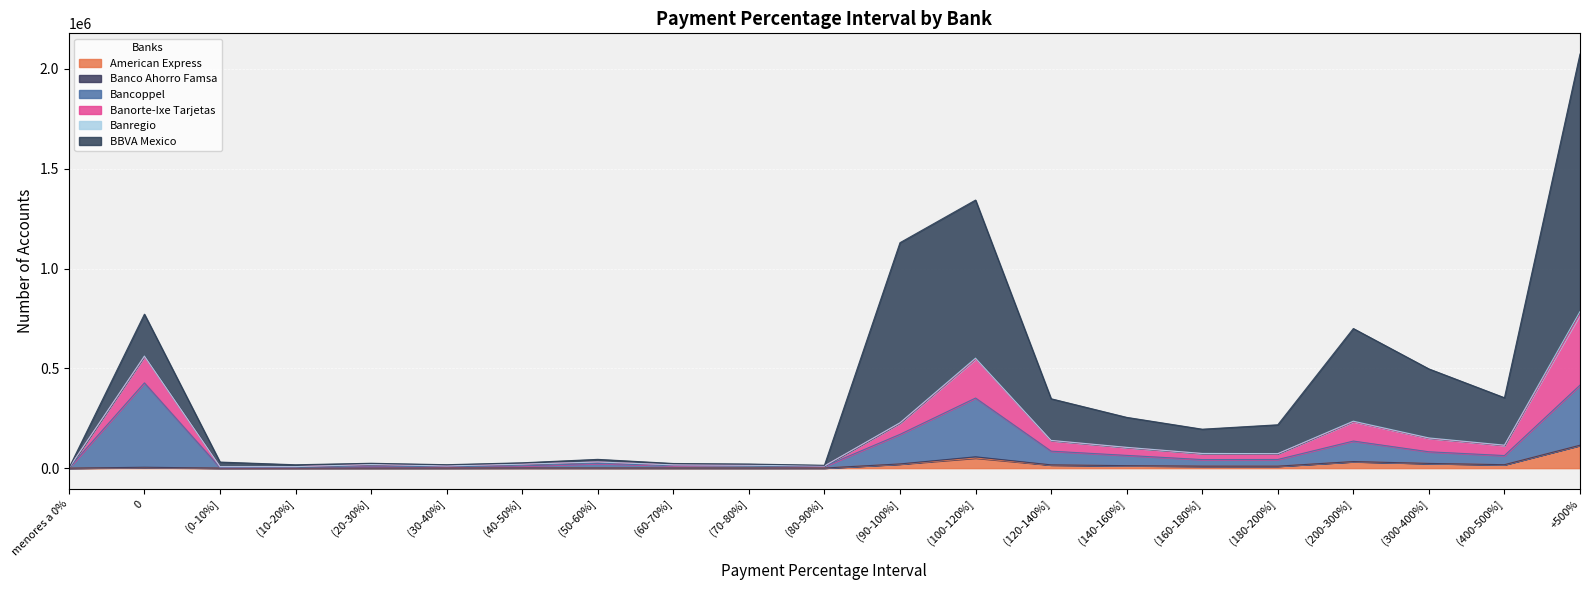

What is the sum of the Banorte-Ixe Tarjetas values at (90-100%] and (30-40%]?

59084